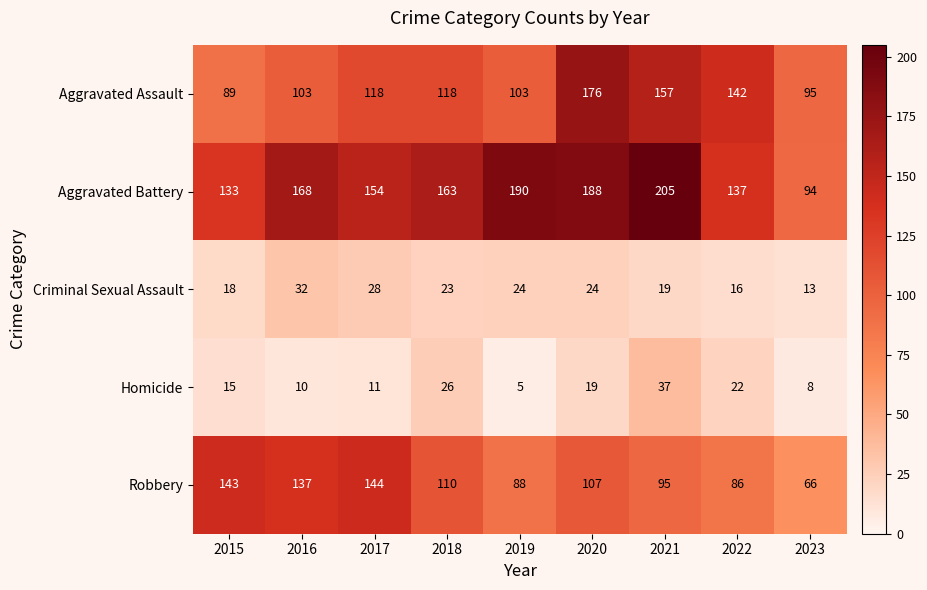

At which category is the sum across all series the highest?

2020